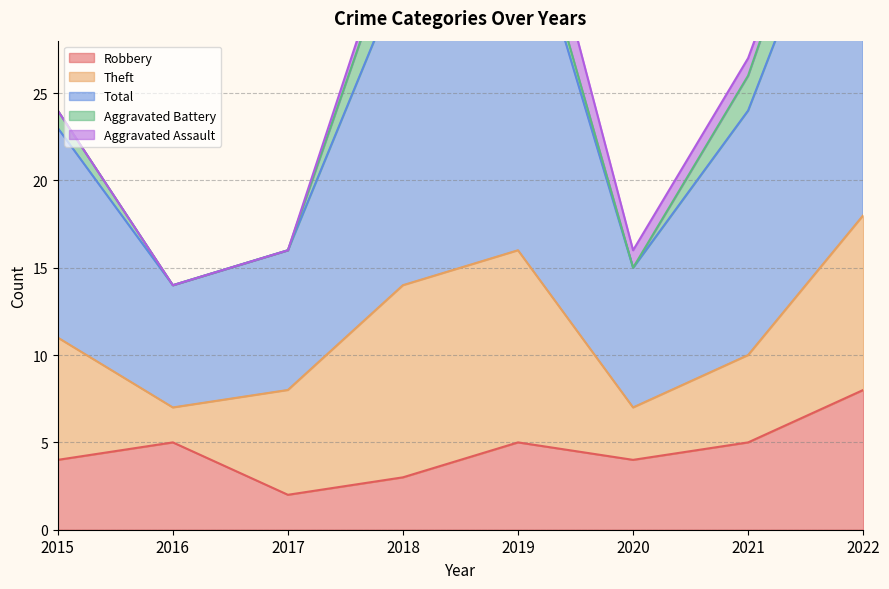

Which category has the highest value in the Aggravated Assault series?

2019